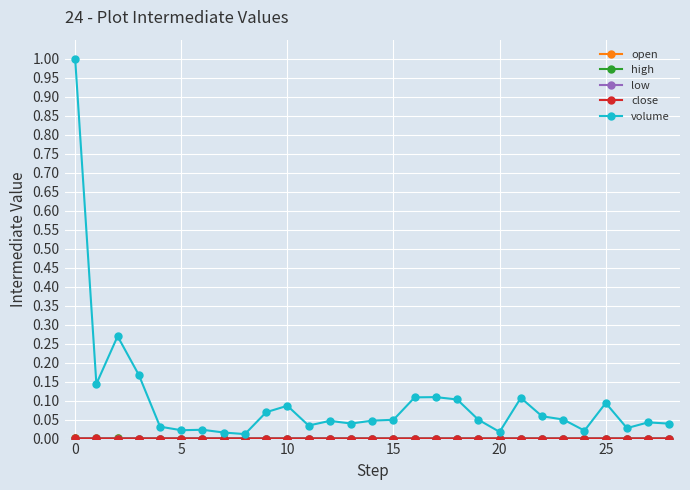

Which series has the widest spread of values?

volume